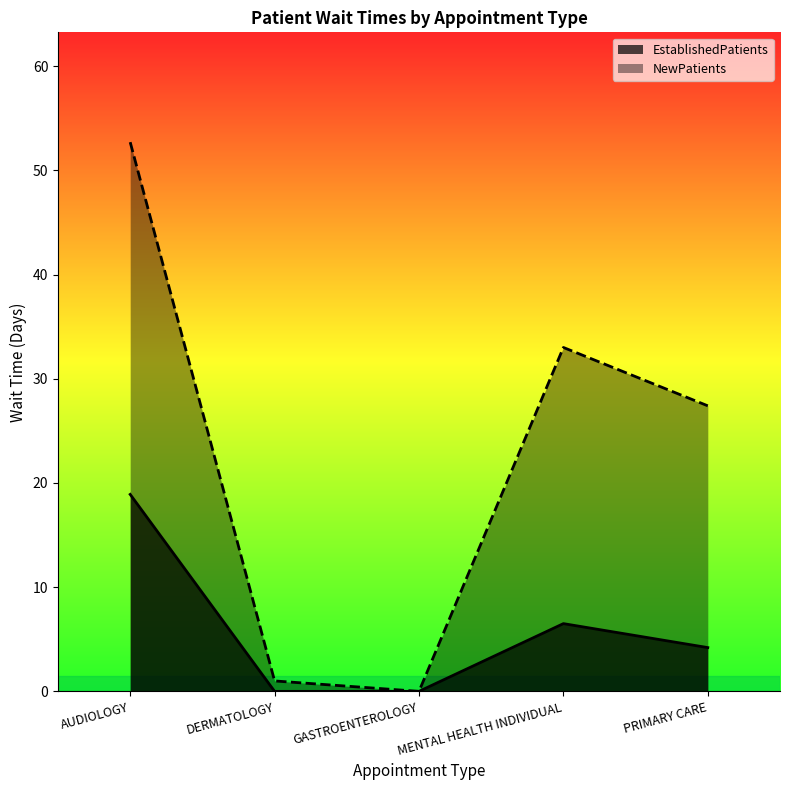

Between GASTROENTEROLOGY and MENTAL HEALTH INDIVIDUAL, which series saw the biggest shift?

NewPatients